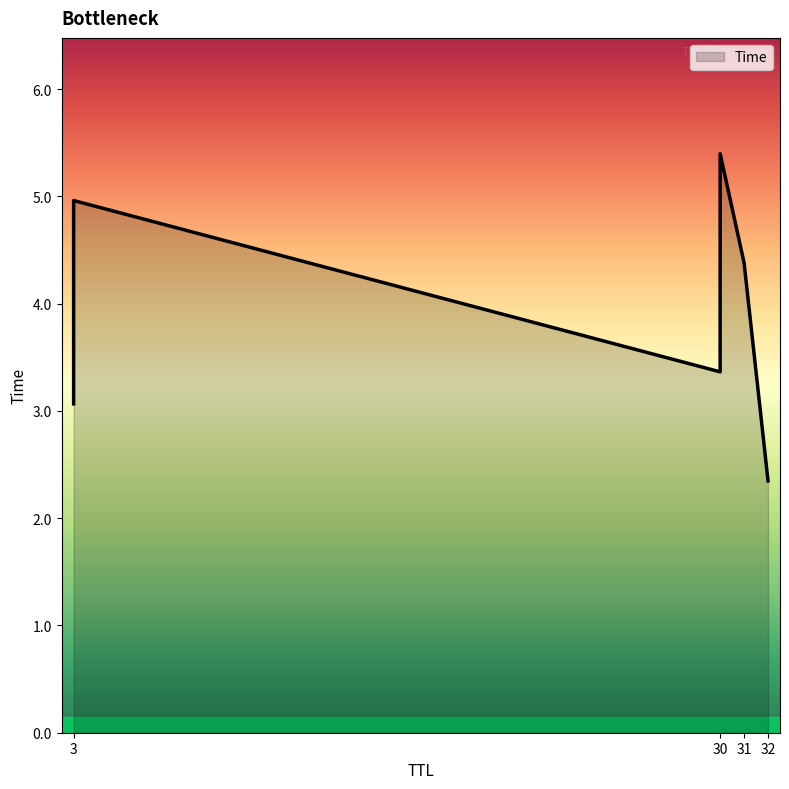

How many data points are less than 4?

3